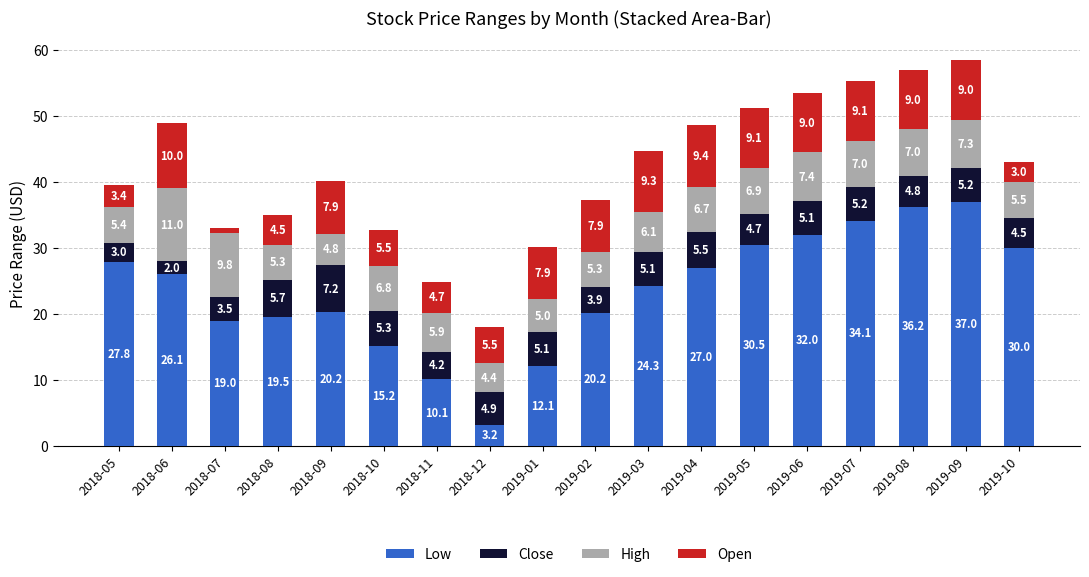

At which category is the sum across all series the highest?

2019-09